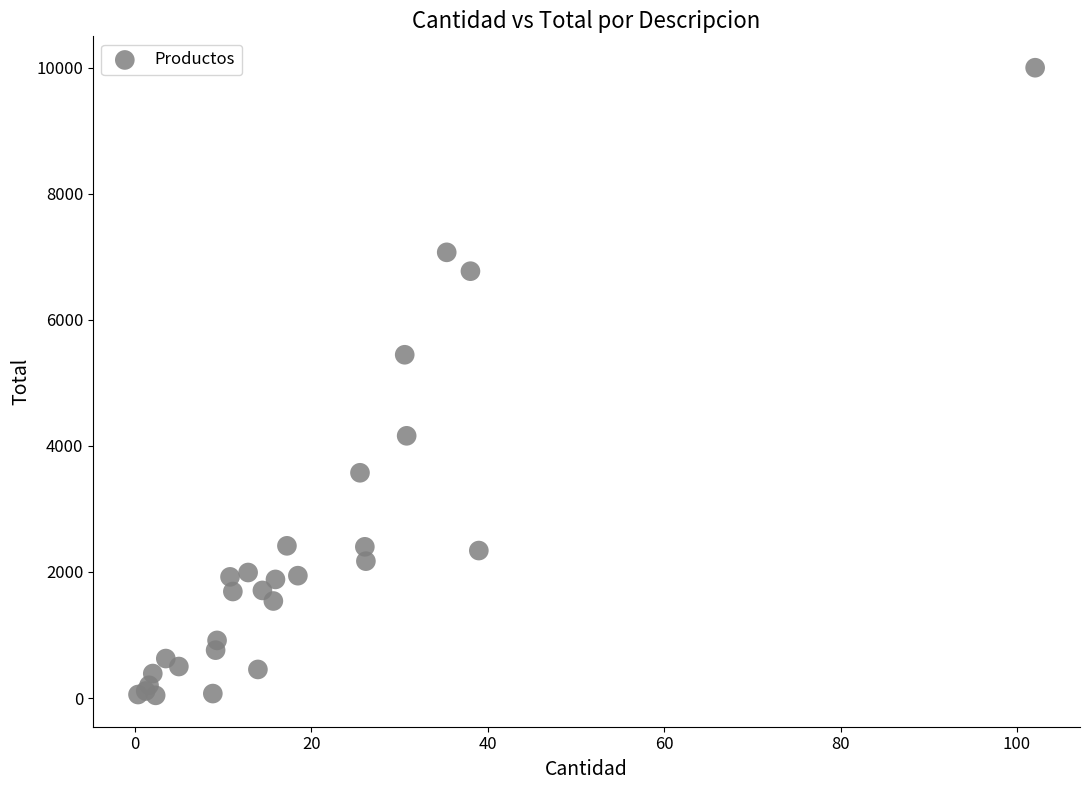

What Y value in the scatter plot is closest to 5022?

5446.8